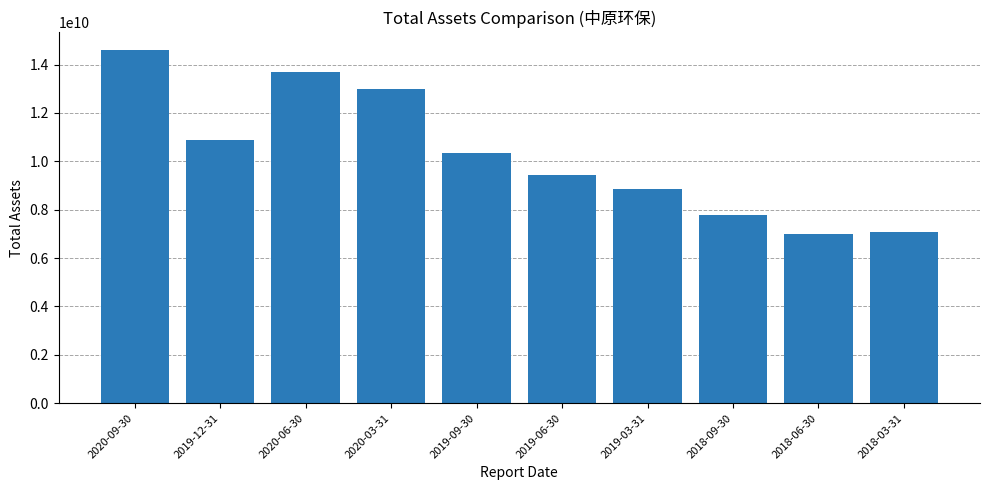

How many values exceed 10333436539?

5